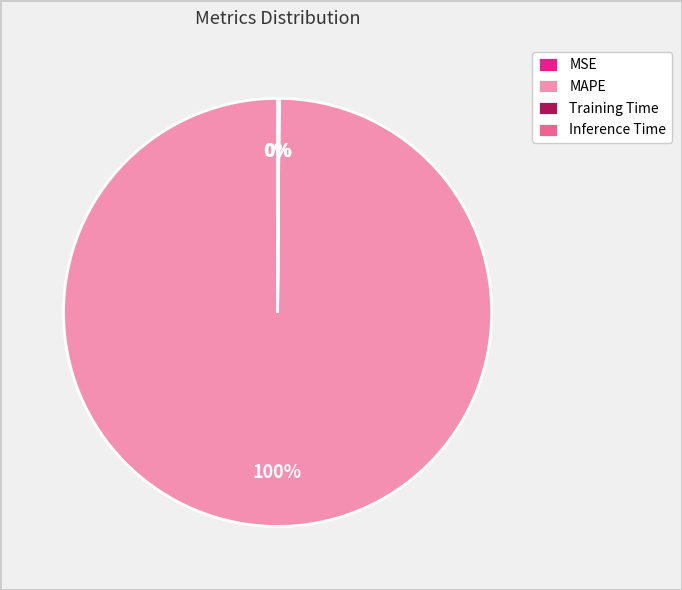

To the nearest percent, what portion does MAPE represent?

100%